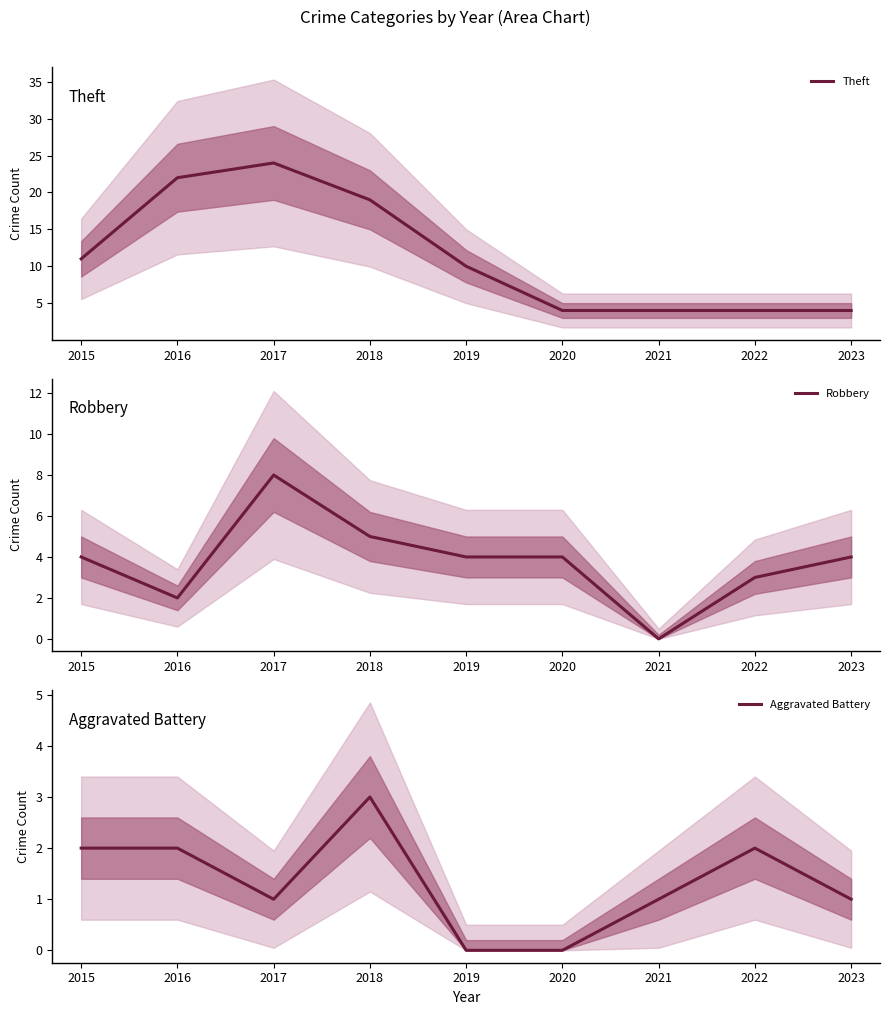

Reading left to right, transcribe all the data shown in this chart.

Theft: 2015=11	2016=22	2017=24	2018=19	2019=10	2020=4	2021=4	2022=4	2023=4
Robbery: 2015=4	2016=2	2017=8	2018=5	2019=4	2020=4	2021=0	2022=3	2023=4
Aggravated Battery: 2015=2	2016=2	2017=1	2018=3	2019=0	2020=0	2021=1	2022=2	2023=1